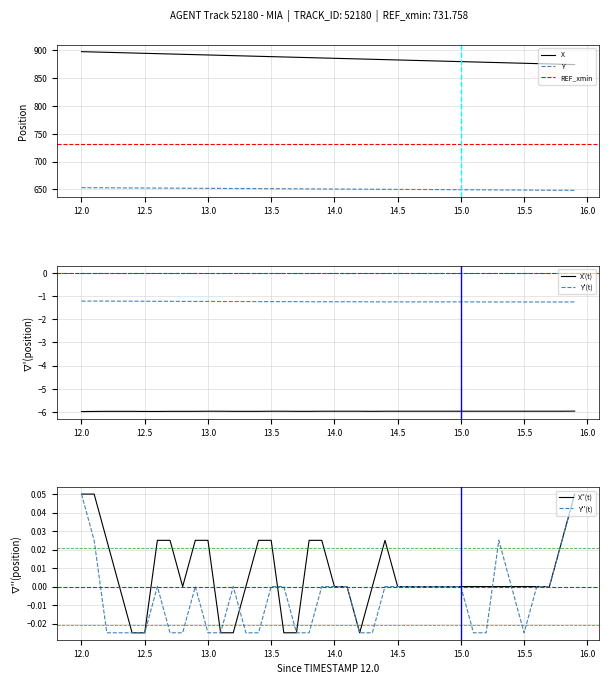

True or false: Y and X cross at least once.

False